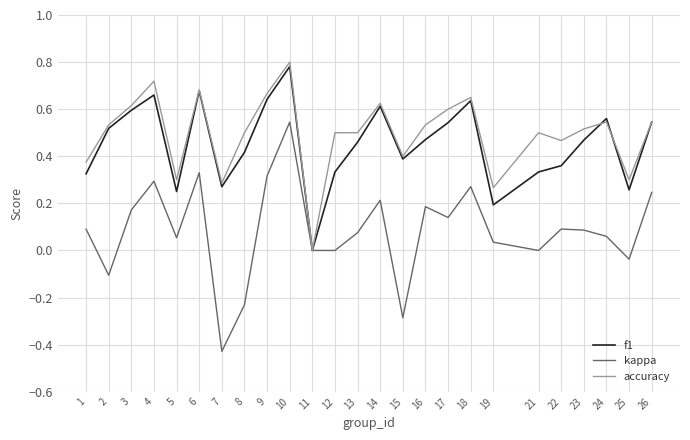

List the series in order of their peak value, highest first.

accuracy, f1, kappa